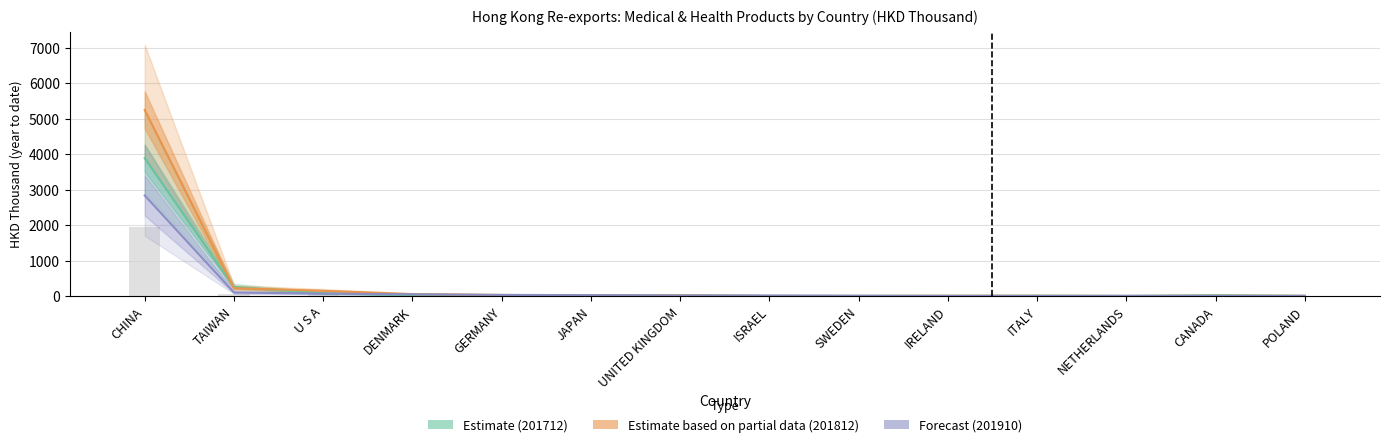

How many groups of bars are there?

14